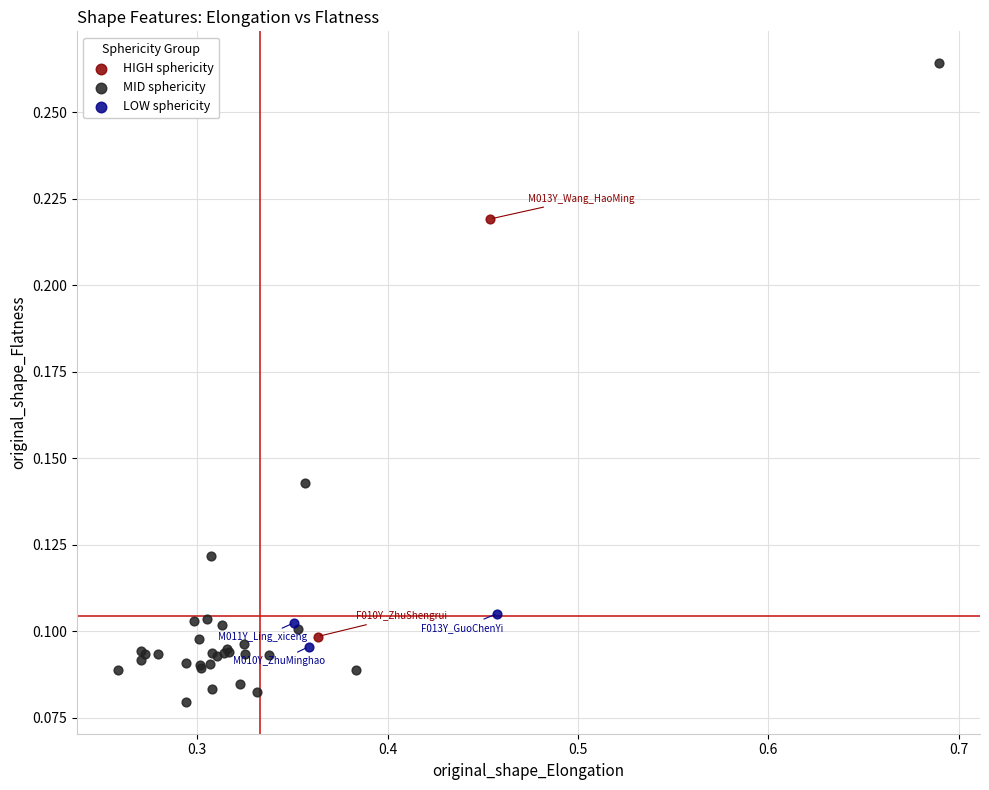

What are all the series names shown in the legend?

HIGH sphericity, MID sphericity, LOW sphericity